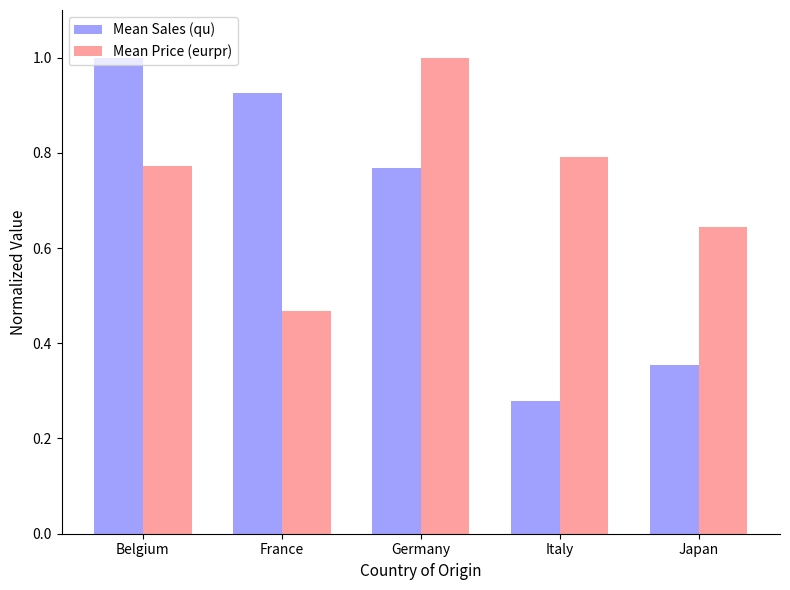

Rank the series at Japan from lowest to highest value.

Mean Sales (qu), Mean Price (eurpr)